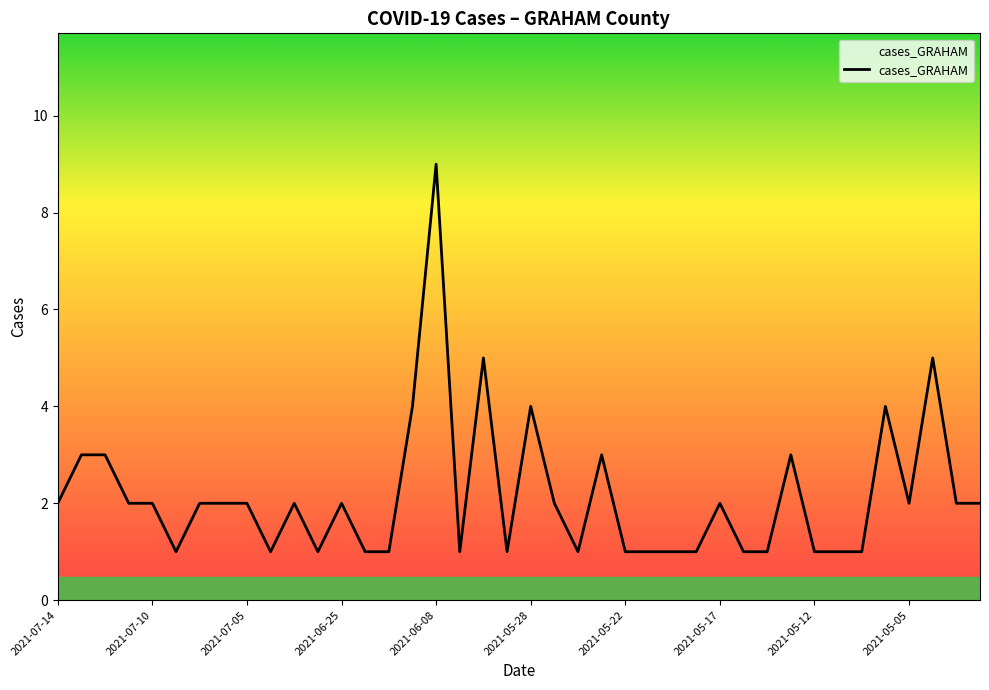

What is the ratio of the value at 23 to the value at 28?

1.5